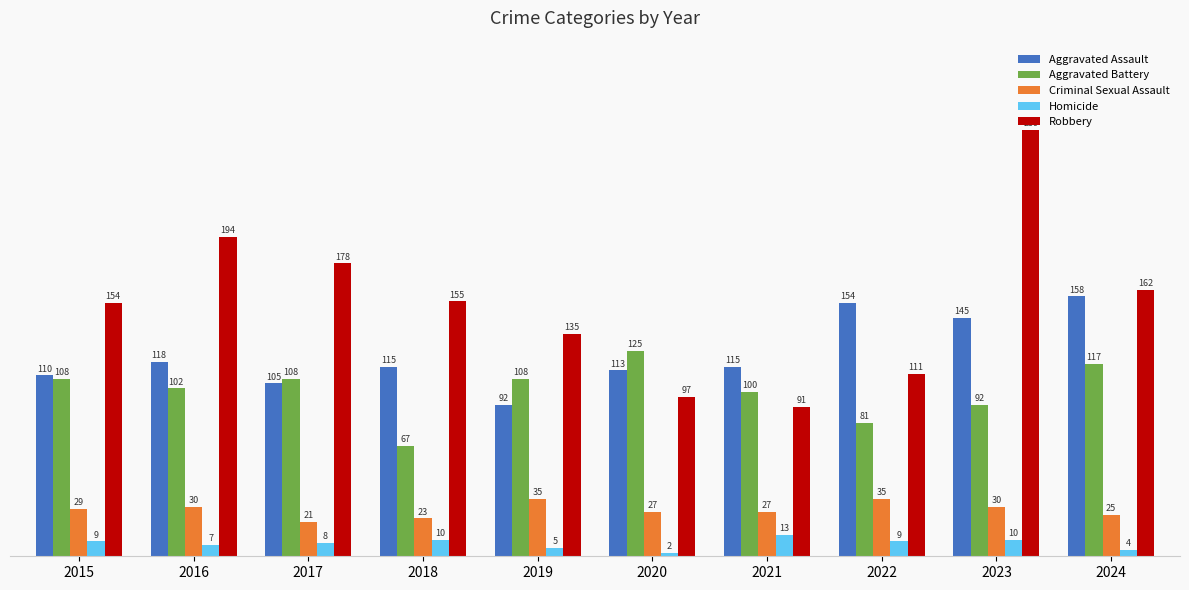

What is the value of the Robbery bar at the 4th from the left?

155